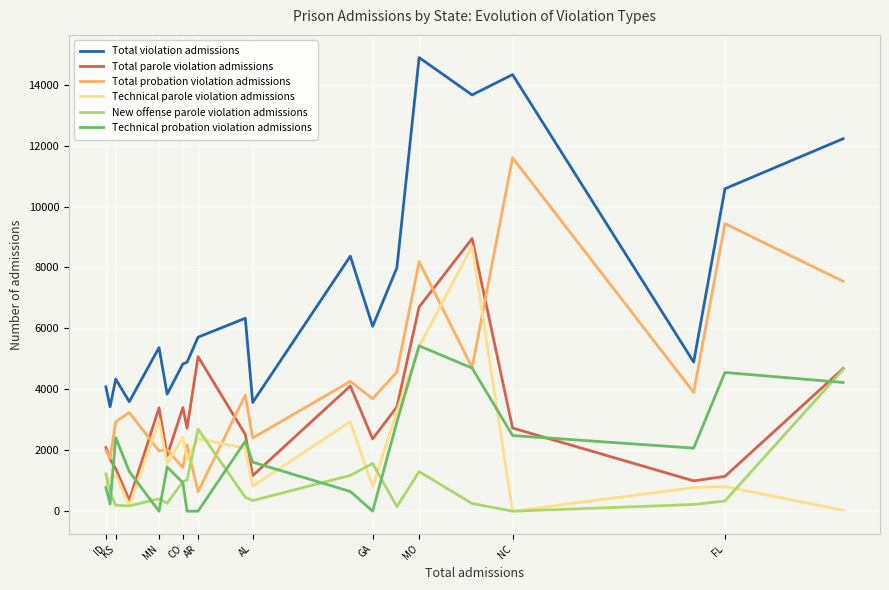

Is this an area chart (filled region under the line)?

No